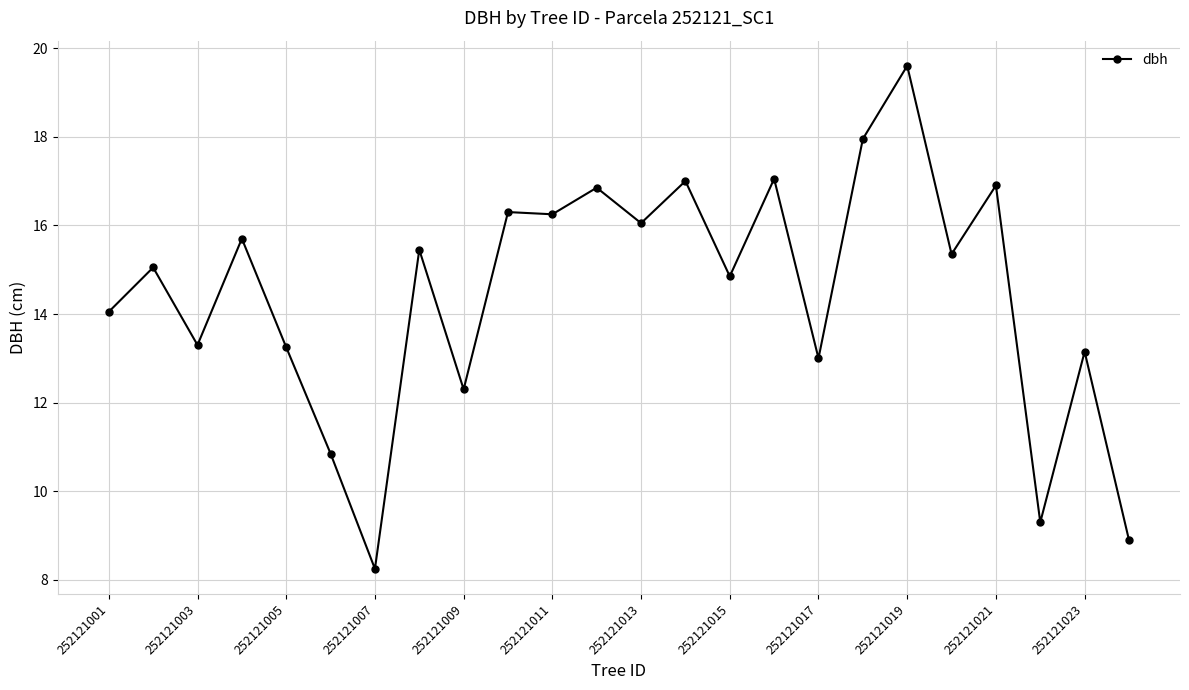

How many lines are shown in the chart?

1